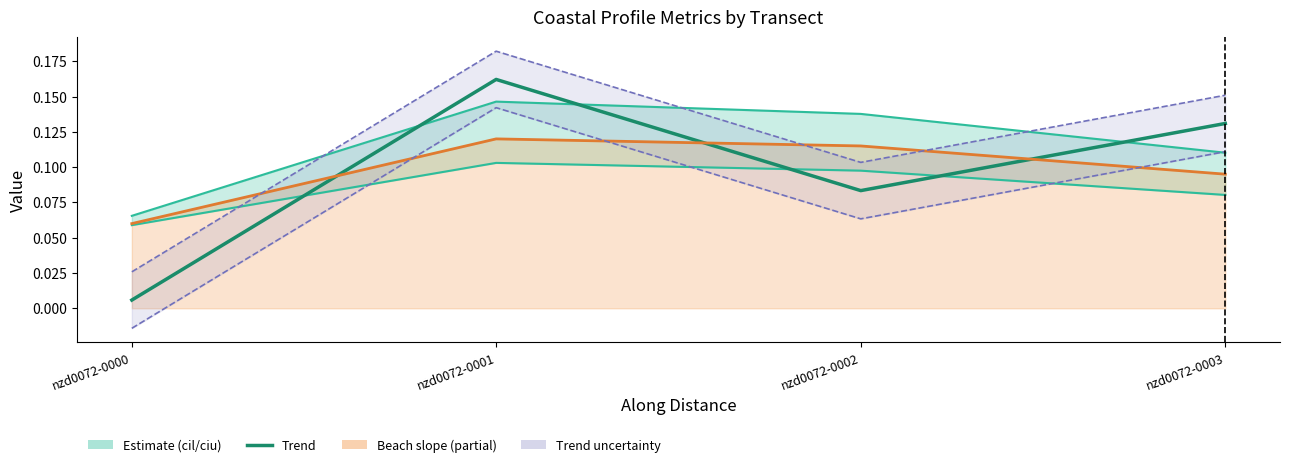

In ciu, how many points are higher than both neighbors (excluding endpoints)?

1